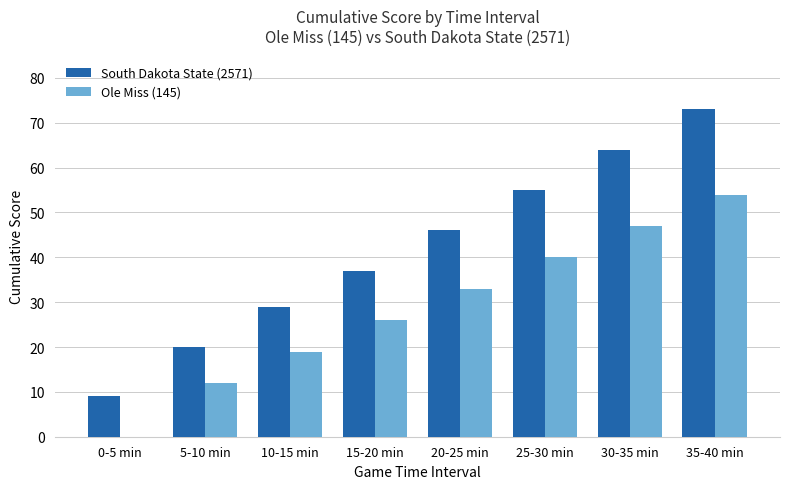

Which label corresponds to the largest value in the chart?

35-40 min